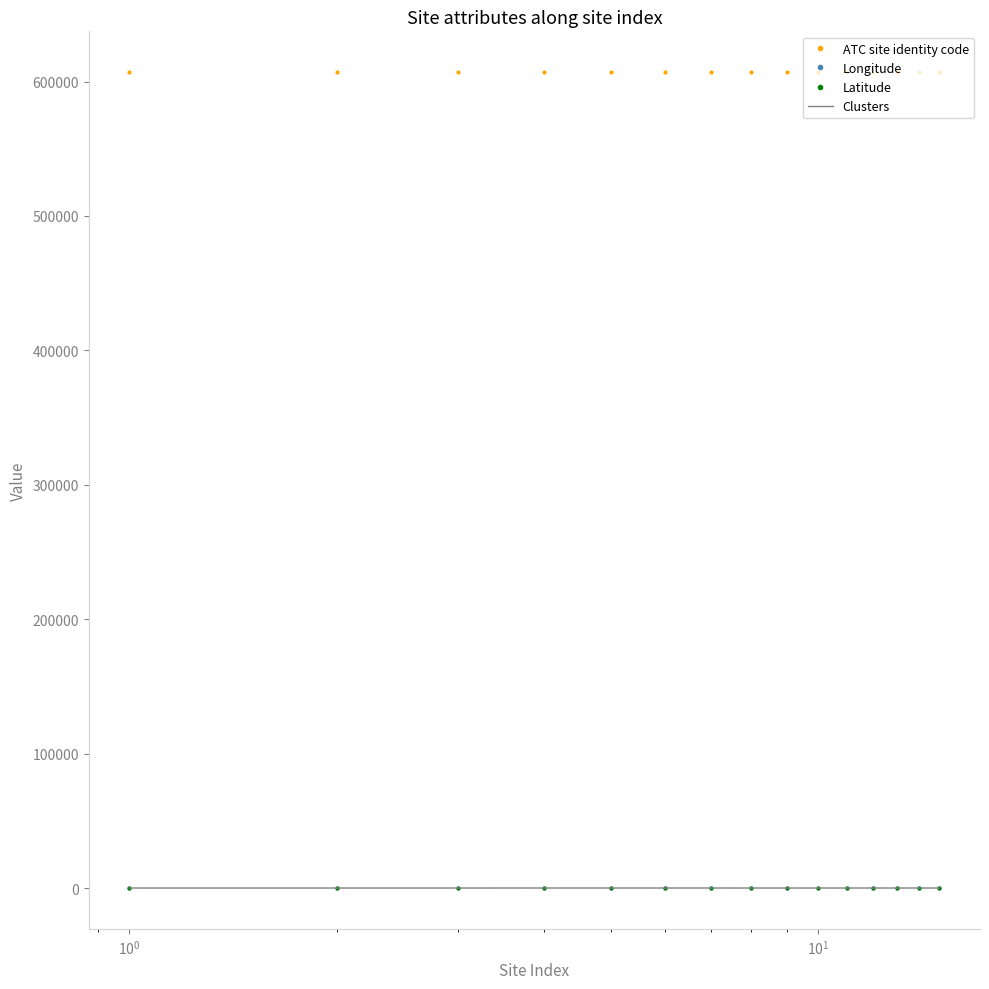

Which series has the largest total across all categories?

ATC site identity code